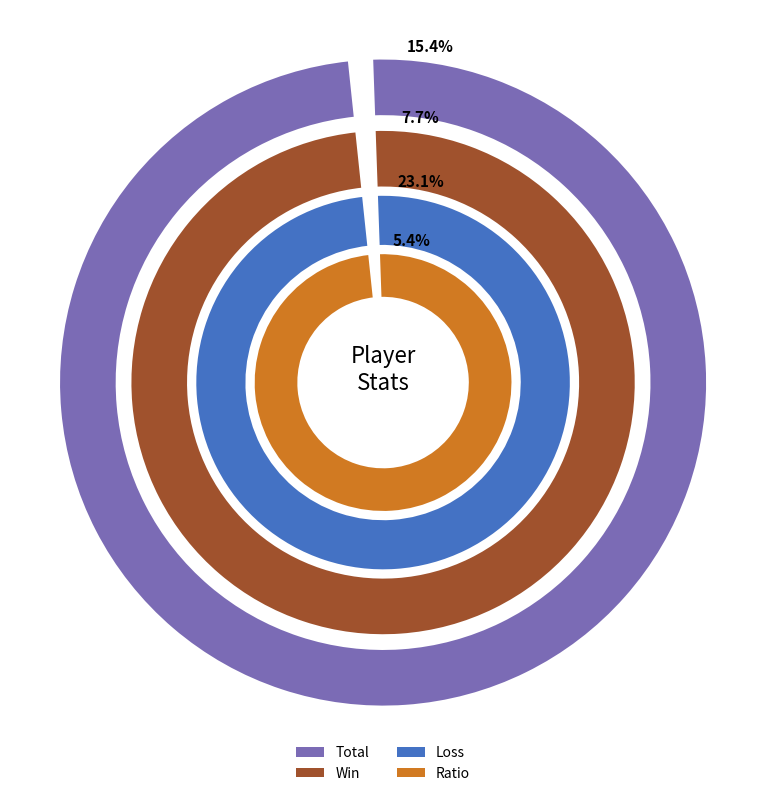

Which series has the largest range (max minus min)?

Ratio